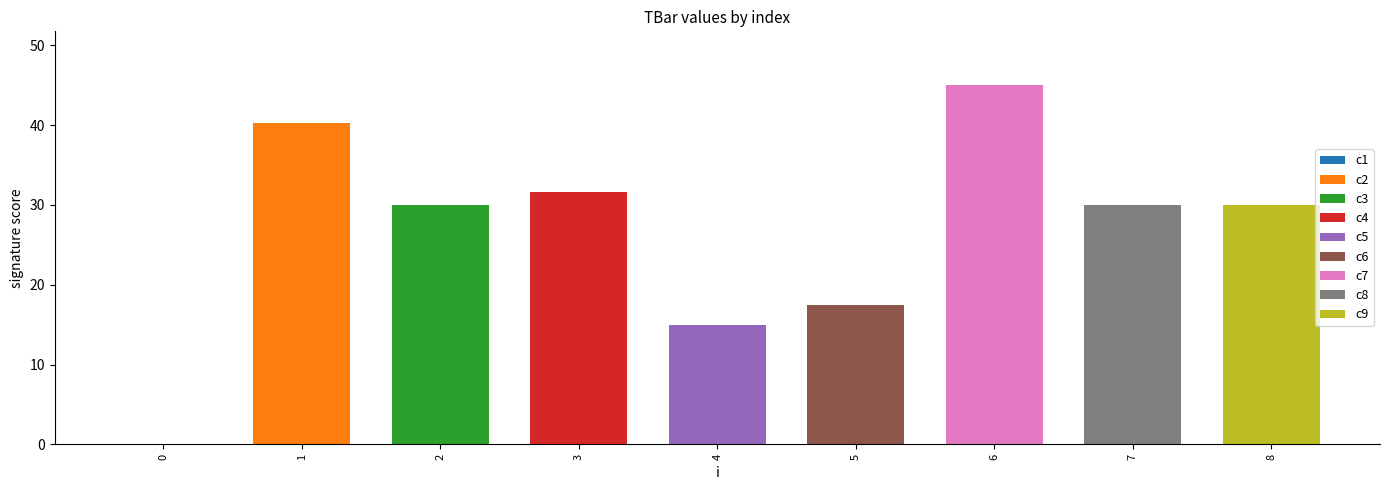

True or false: the data shows 45.0 at 6.

True